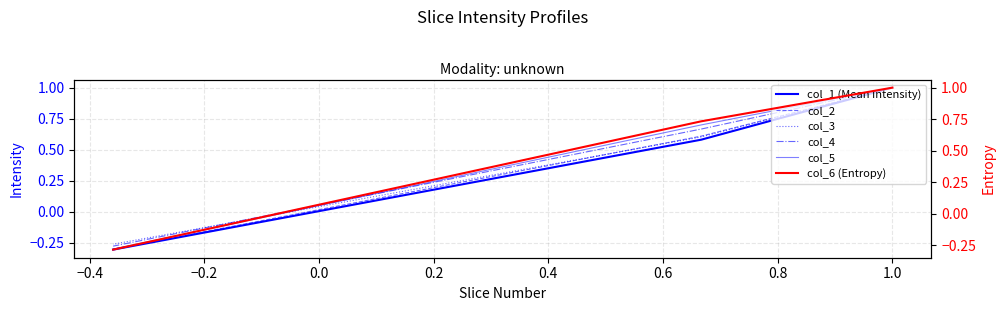

The col_2 series shows -0.2 at −0.2. True or false?

False